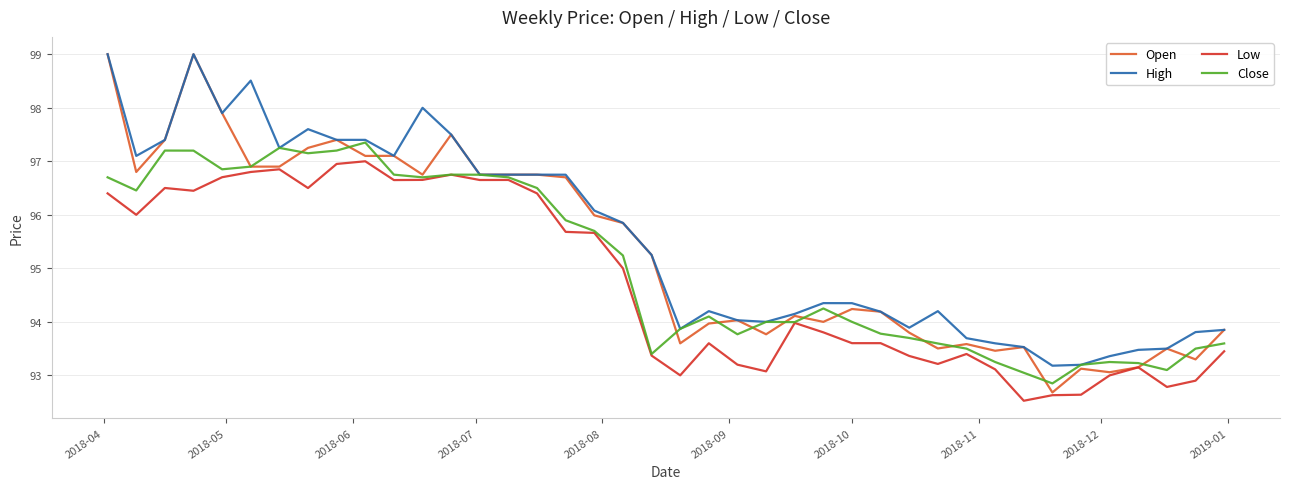

Rank the series by their average value, from highest to lowest.

High, Open, Close, Low